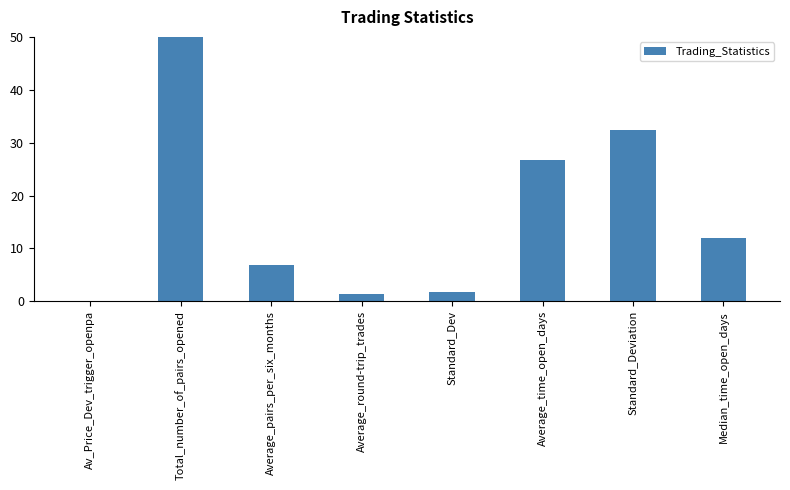

What is the change in value from Total_number_of_pairs_opened to Standard_Deviation?

-307.6